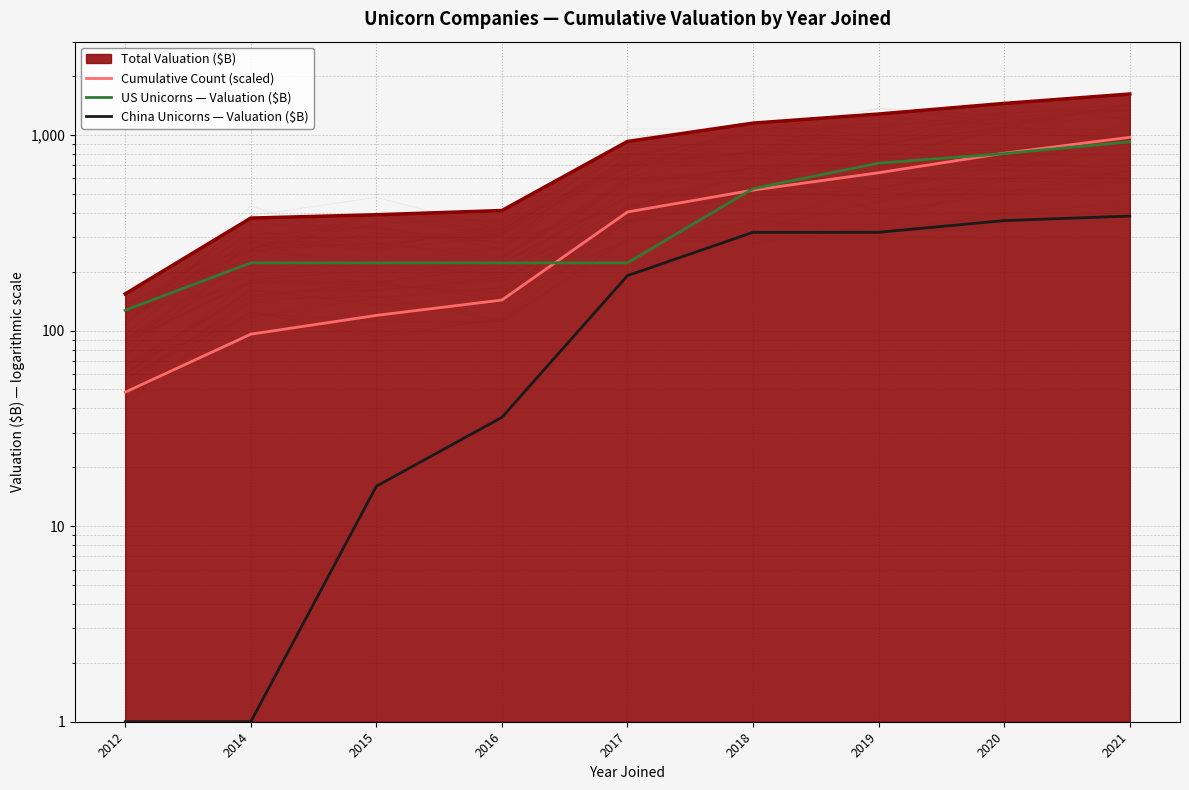

How many lines are shown in the chart?

3